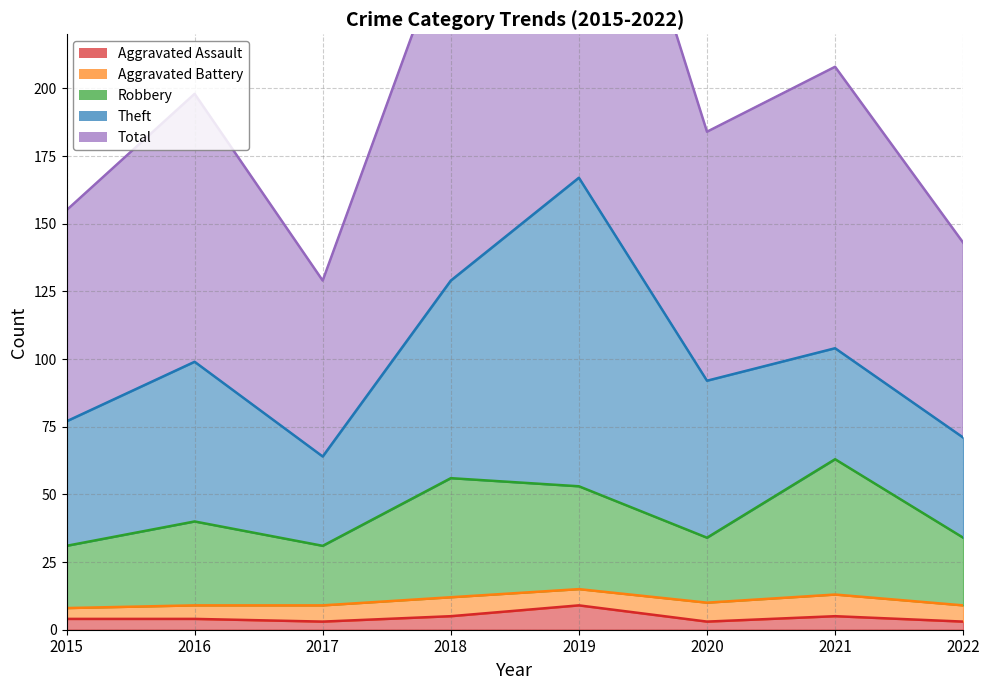

Is it true that Aggravated Assault equals 5 at 2021?

True